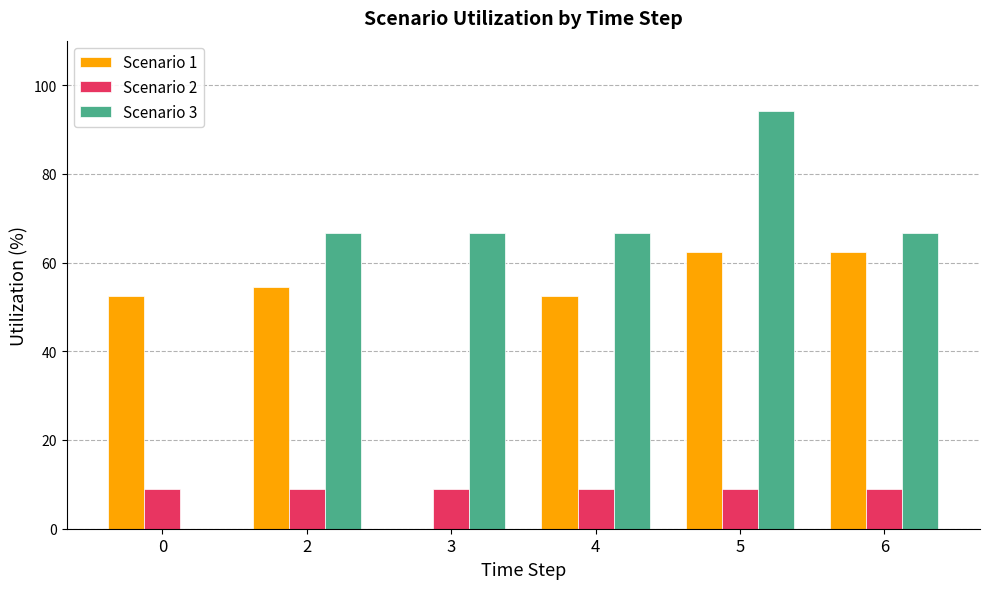

Between 0 and 5, which series saw the biggest shift?

Scenario 3